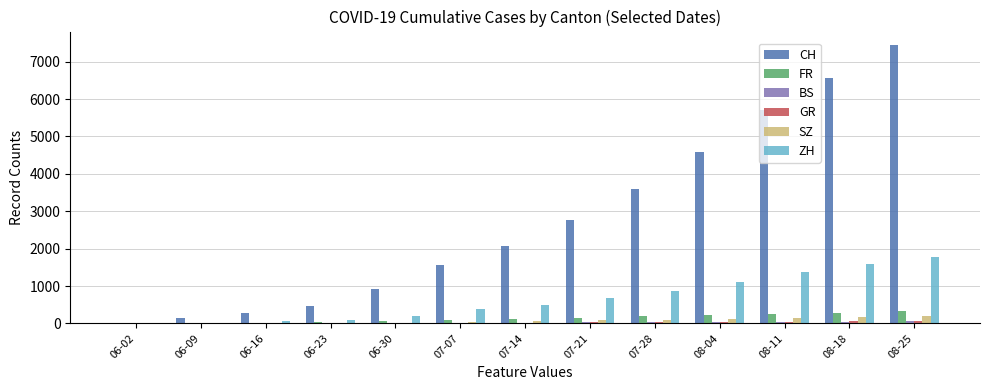

Which series changed the most between 08-04 and 08-11?

CH